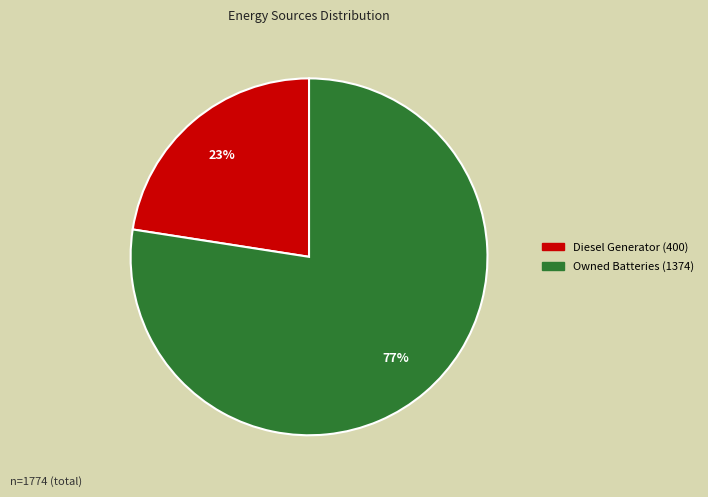

To the nearest percent, what is the average slice percentage?

50%